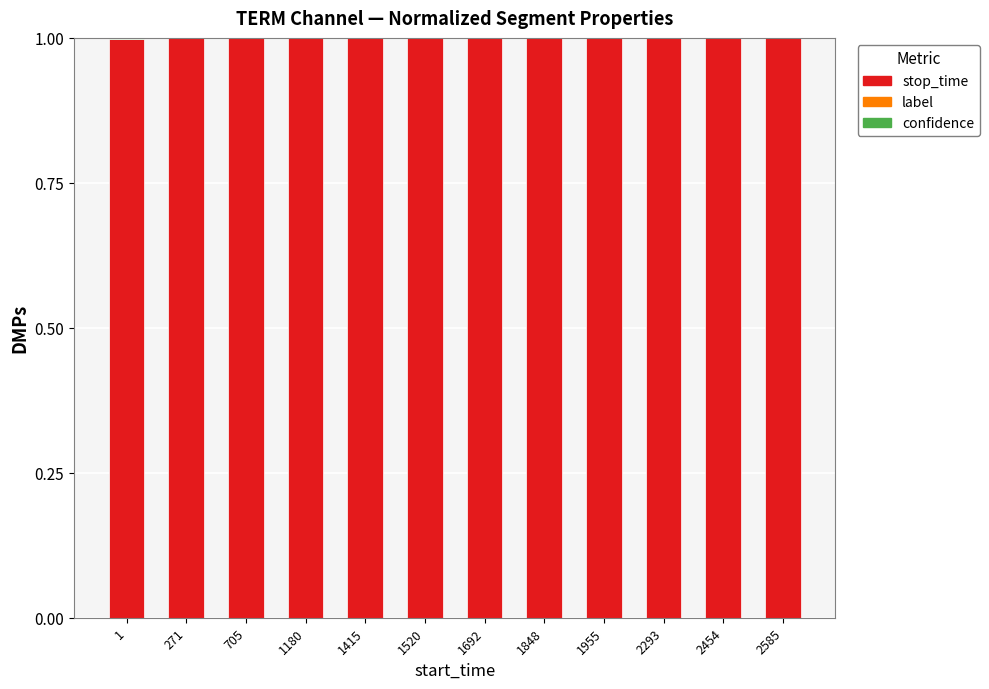

The value of stop_time at 1 is 1.0. True or false?

True